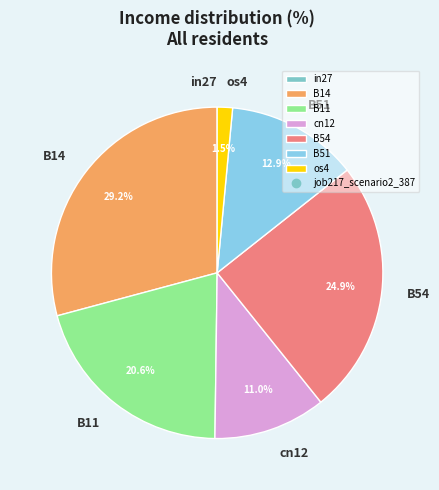

To the nearest percent, what portion does cn12 represent?

11%